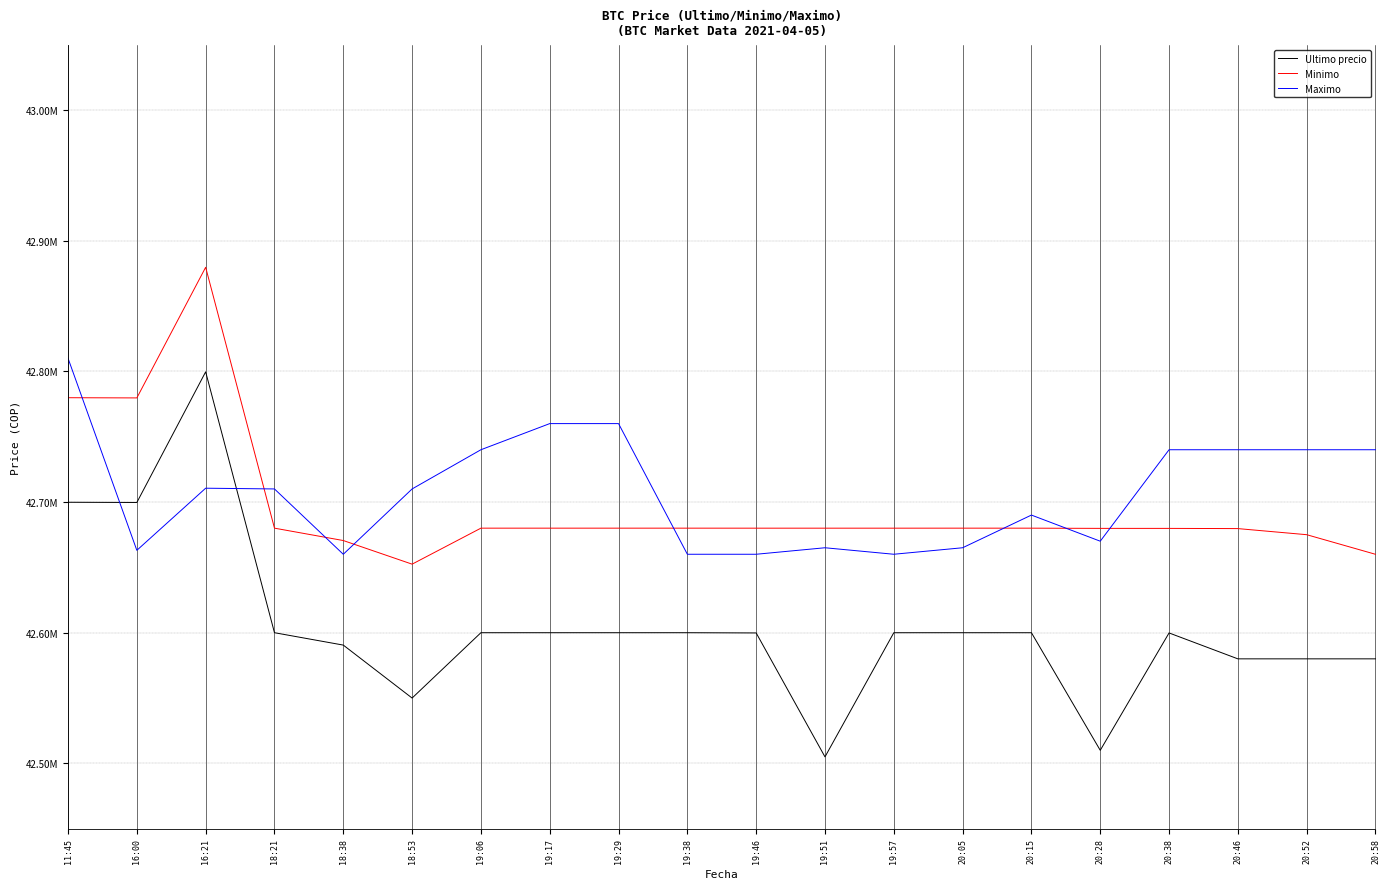

At which category is the sum across all series the highest?

16:21